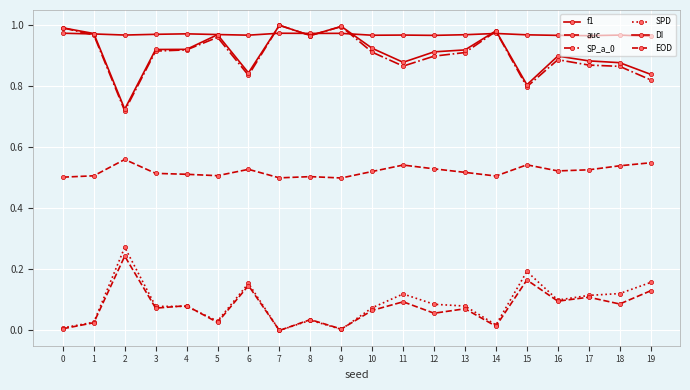

How many lines are shown in the chart?

6